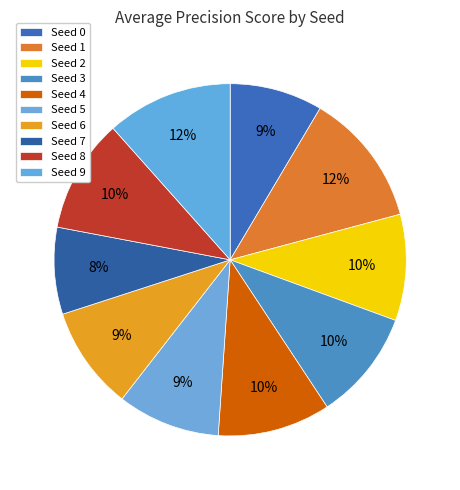

To the nearest percent, what is the difference between the Seed 8 and Seed 1 slice percentages?

2%